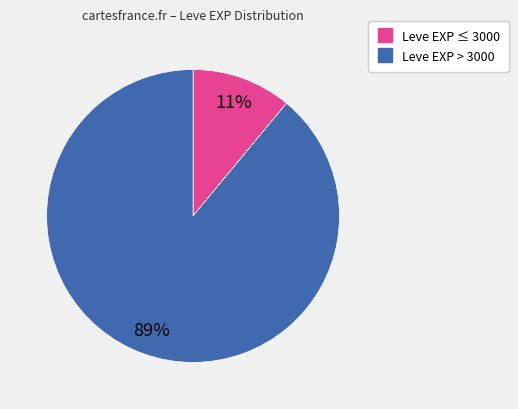

Does any single category account for the majority?

Yes